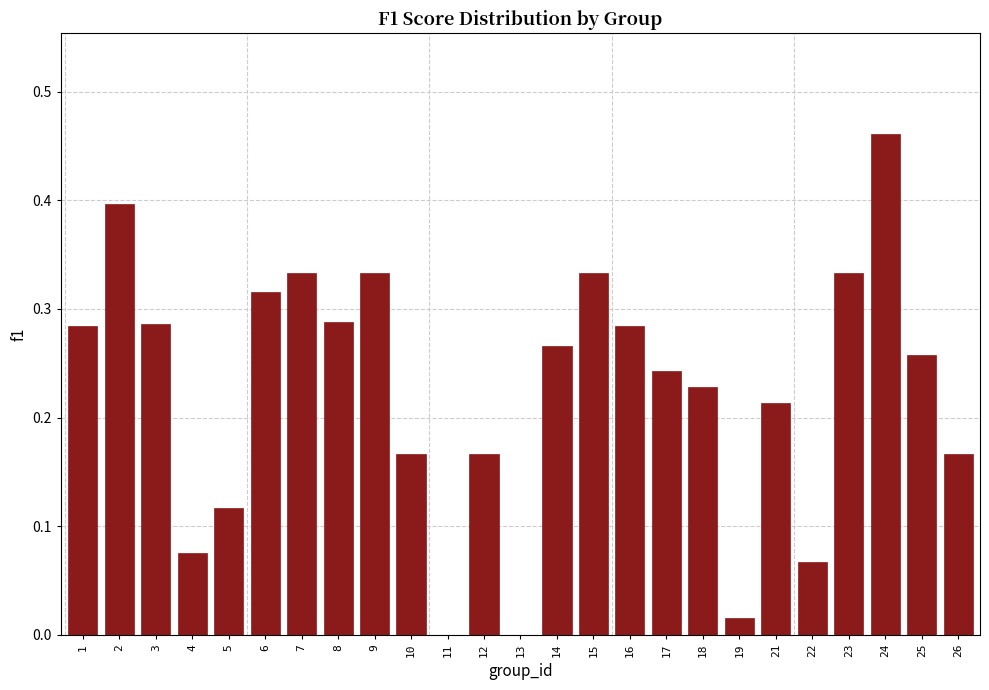

What is the sum of the values at 3 and 16?

0.6